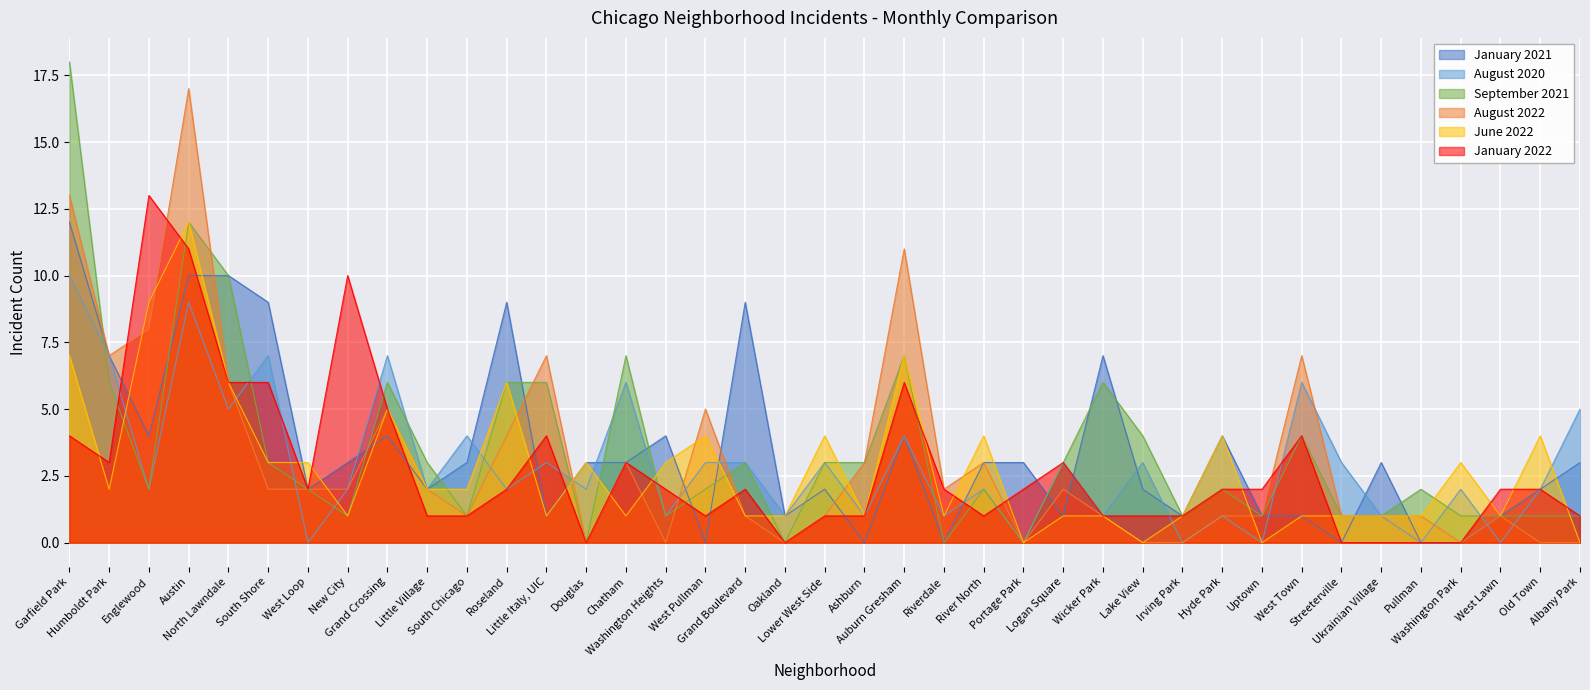

At which category is the sum across all series the highest?

Austin